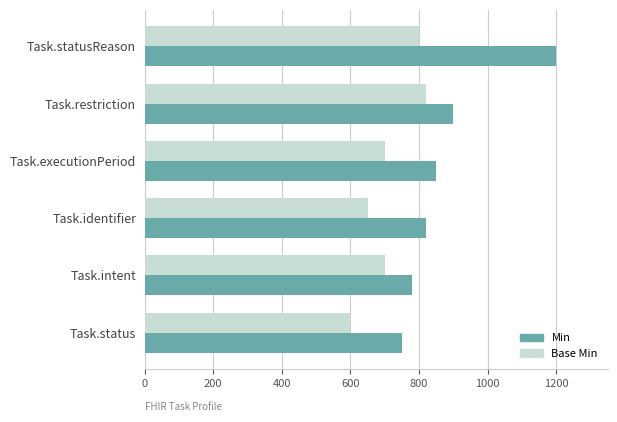

Which series has the largest range (max minus min)?

Min